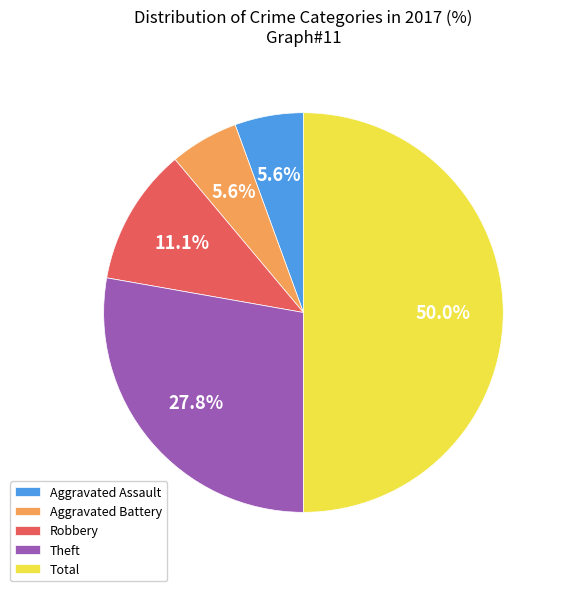

Does Aggravated Assault account for over 50% of the chart?

No